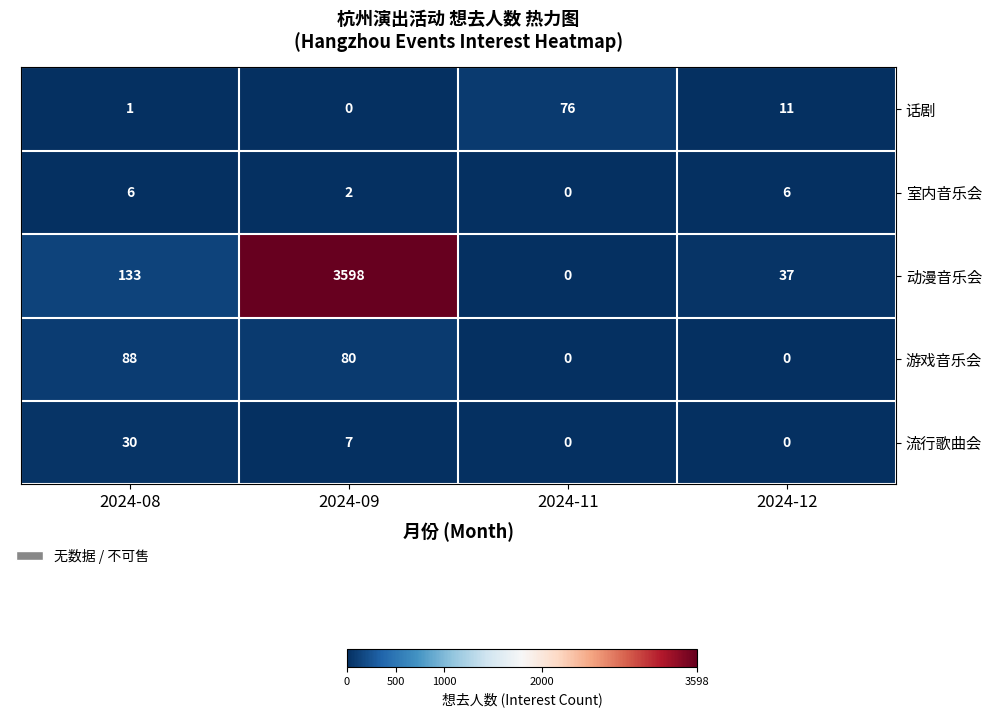

Reading left to right, what are all the values shown in this chart?

话剧: 1	0	76	11
室内音乐会: 6	2	0	6
动漫音乐会: 133	3598	0	37
游戏音乐会: 88	80	0	0
流行歌曲会: 30	7	0	0